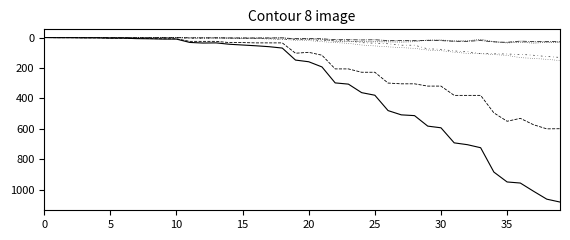

Does the chart have visible grid lines?

No